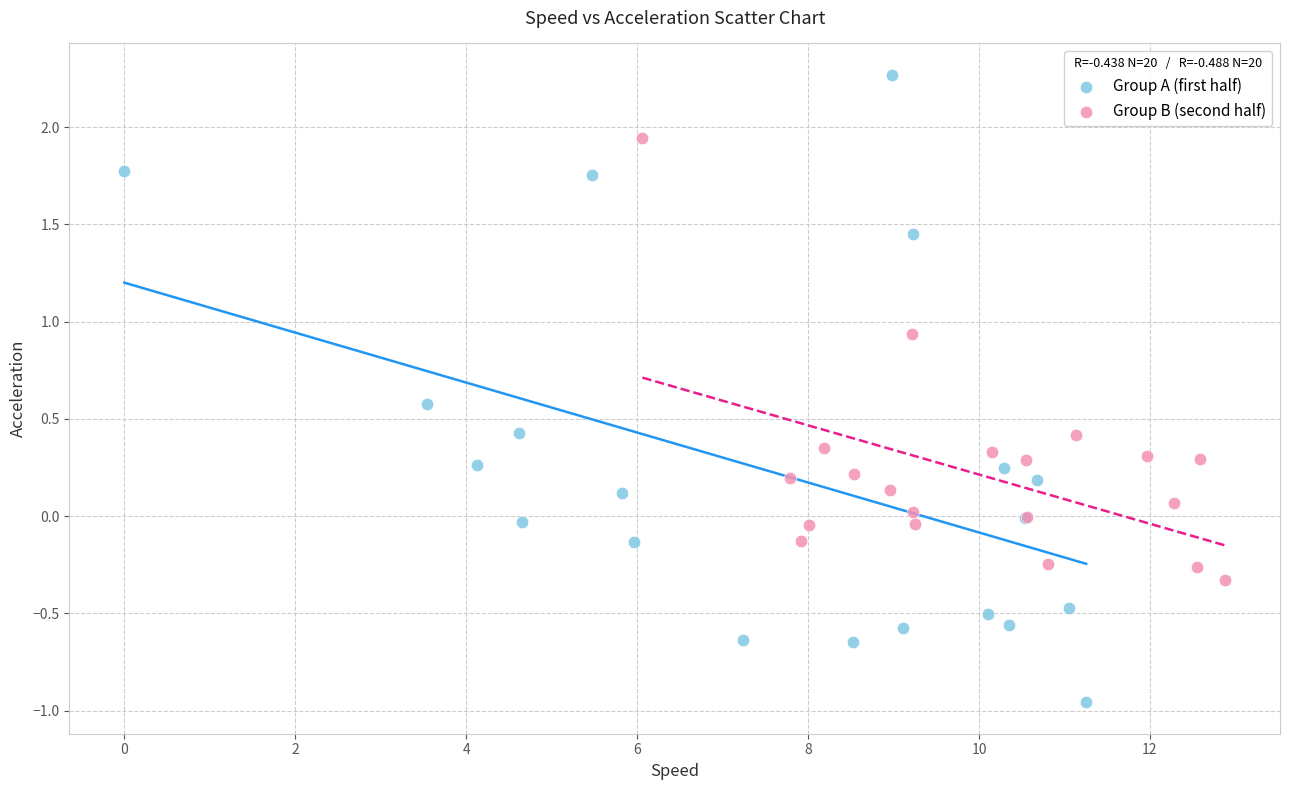

Which series has the largest Y range (max minus min)?

Group A (first half)